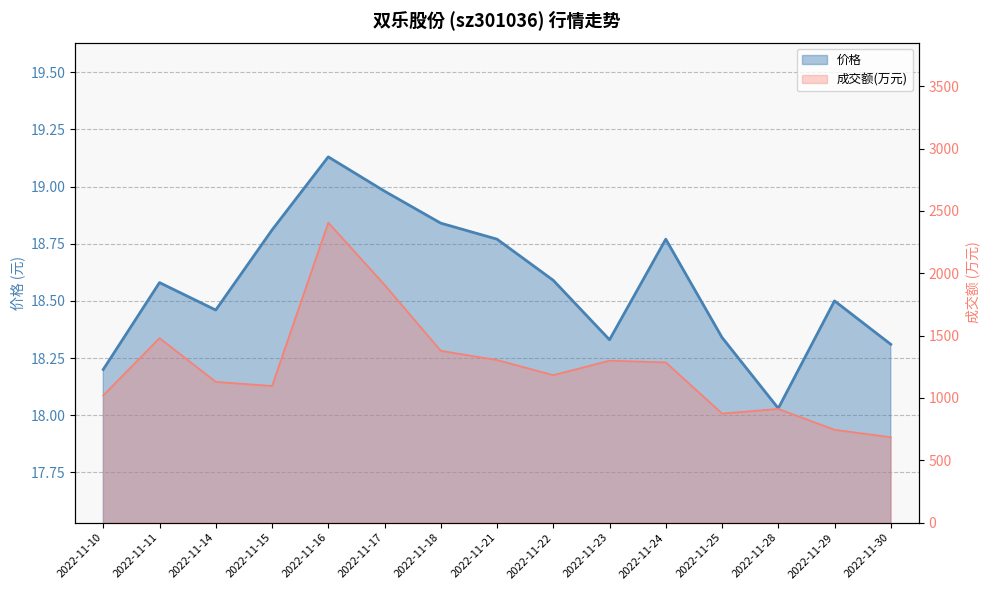

True or false: 成交额(万元) and 价格 intersect in this chart.

False